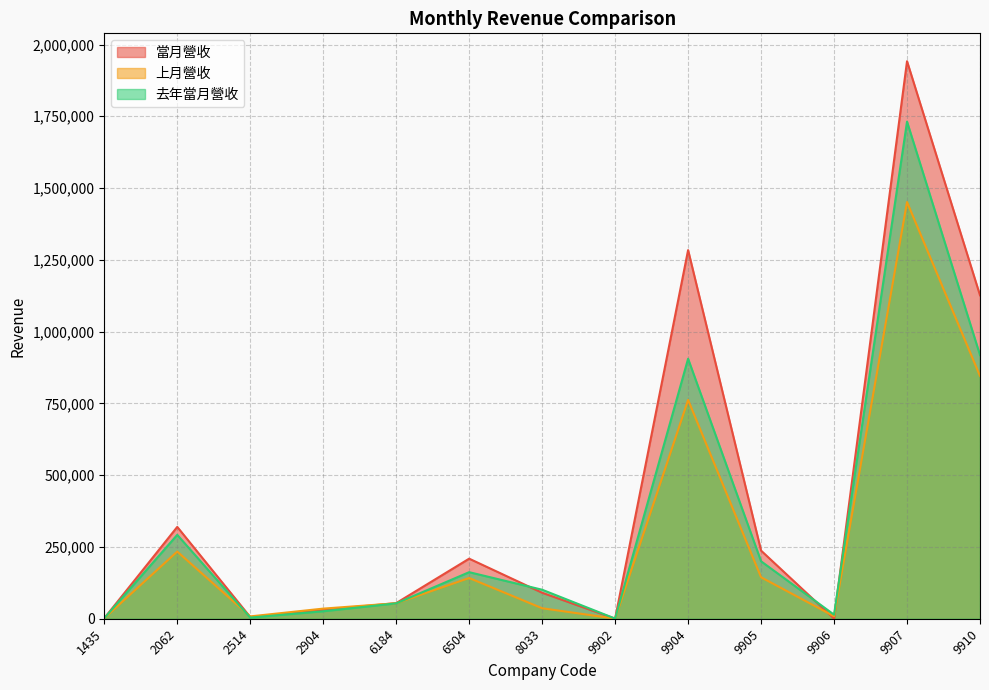

Which has a higher value, 9905 or 2062?

2062